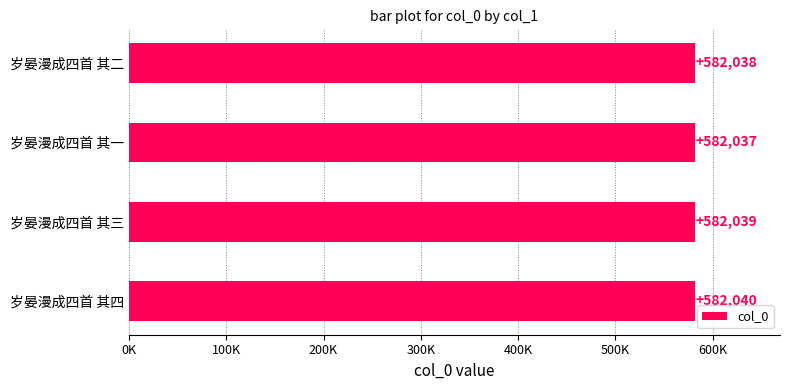

How many values are between 582038 and 582040?

3